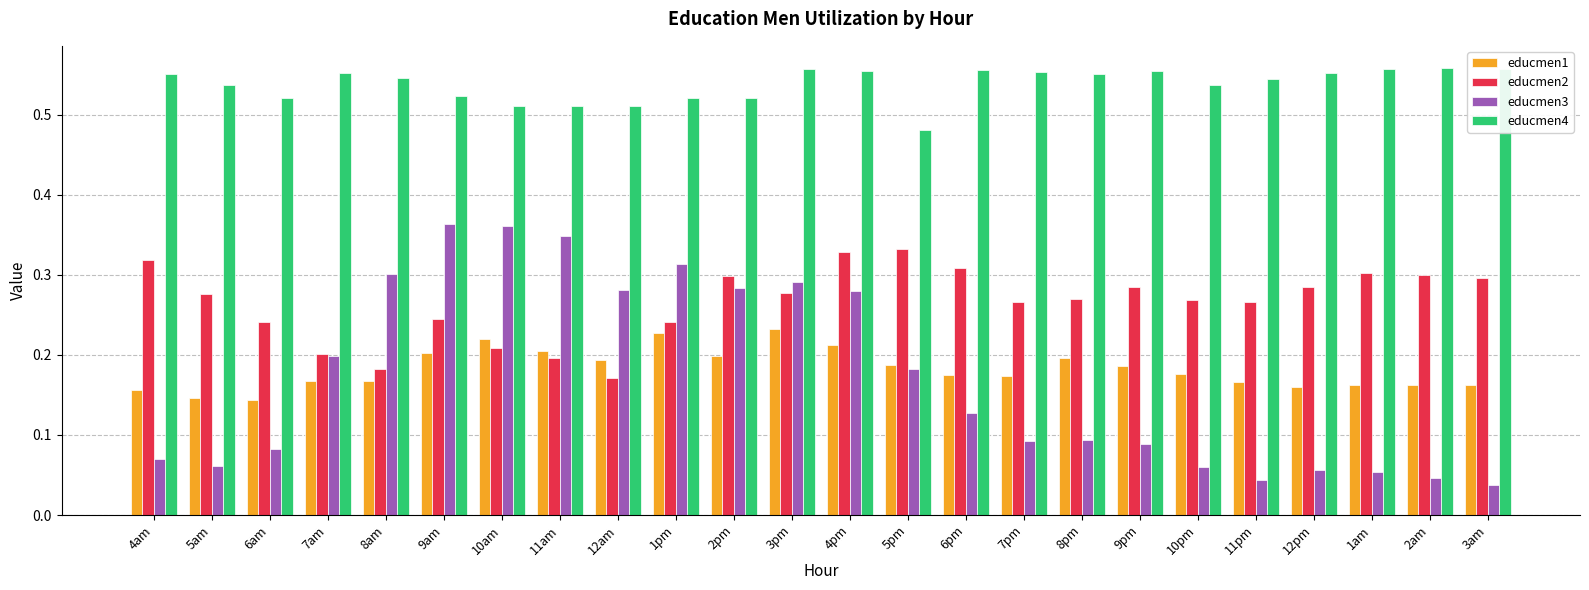

How many educmen3 values are between 0 and 1?

24